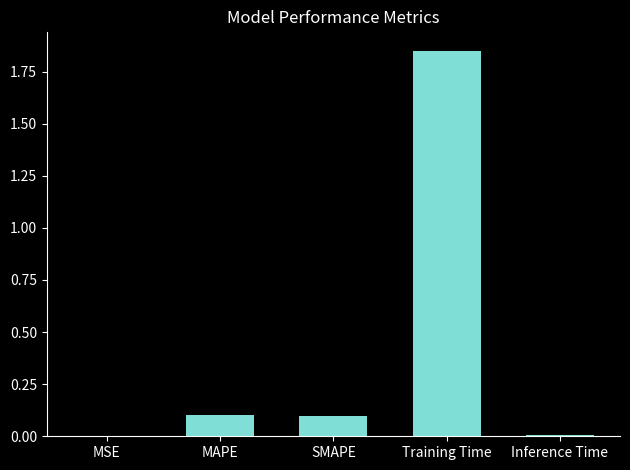

At which category does the chart reach its peak across all series?

Training Time